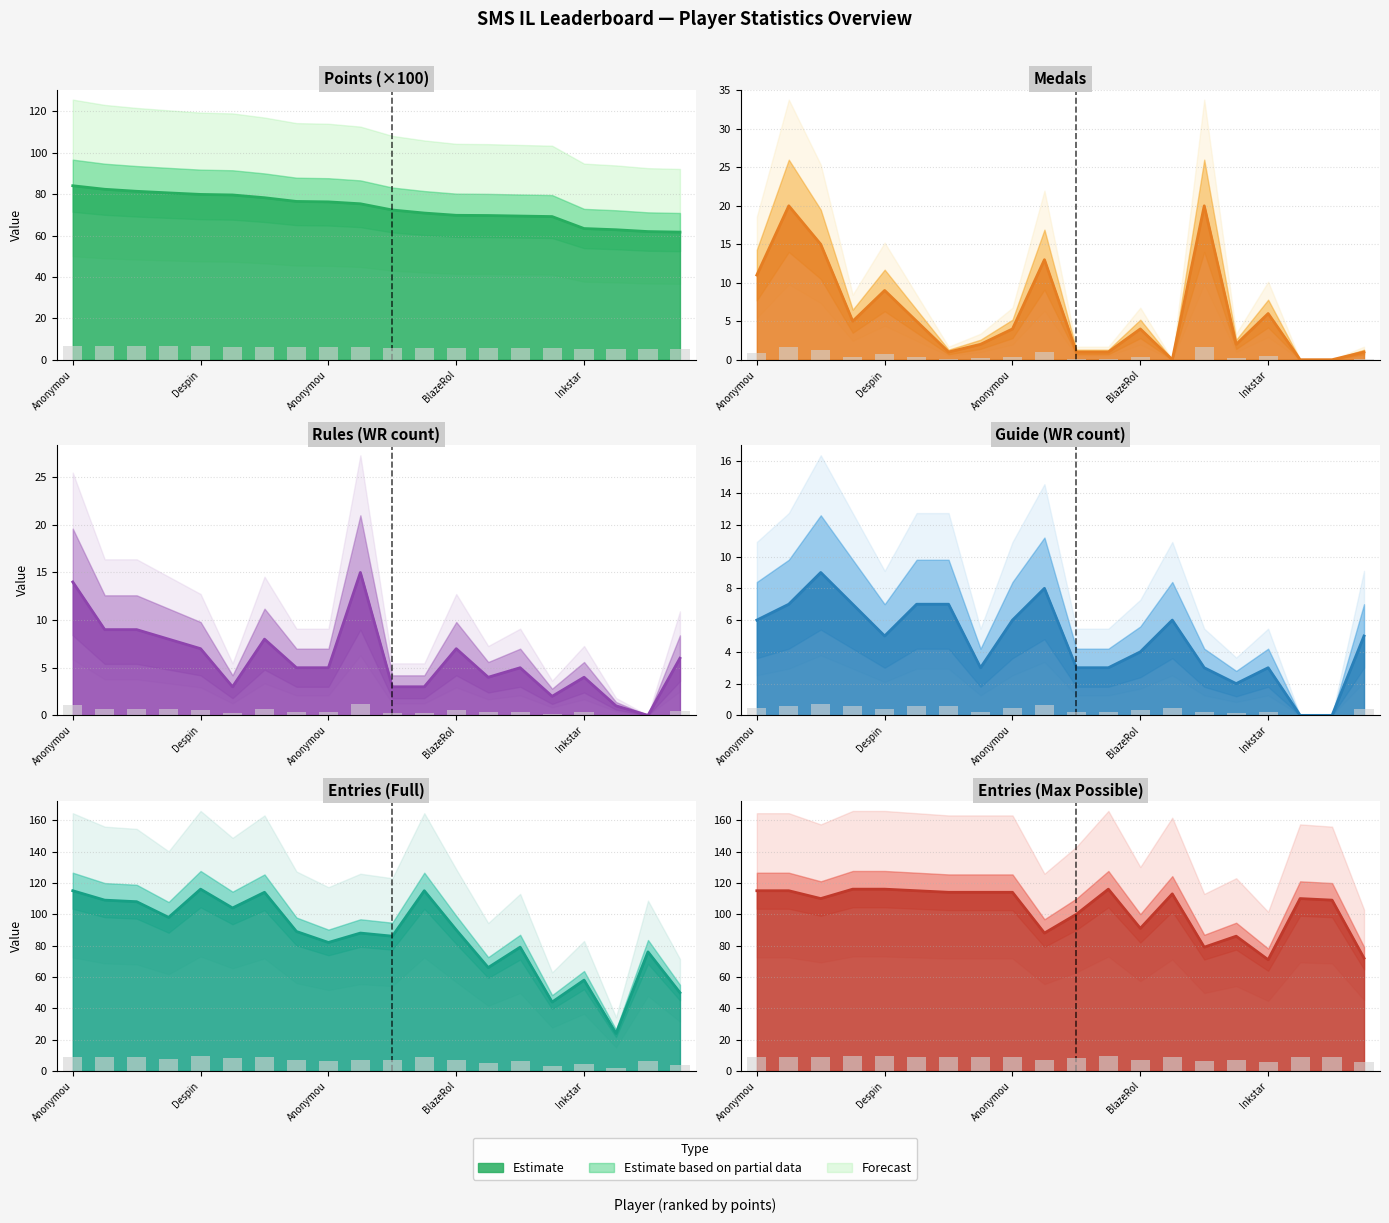

How many categories are shown in the chart?

20